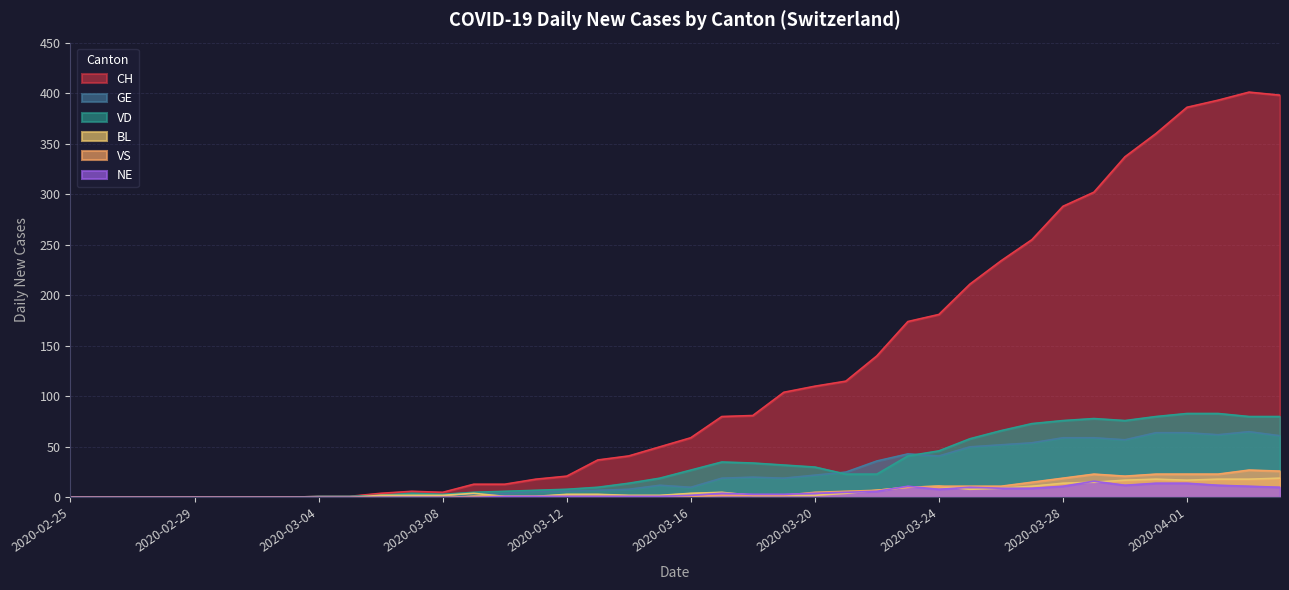

What is the maximum value for NE?

16